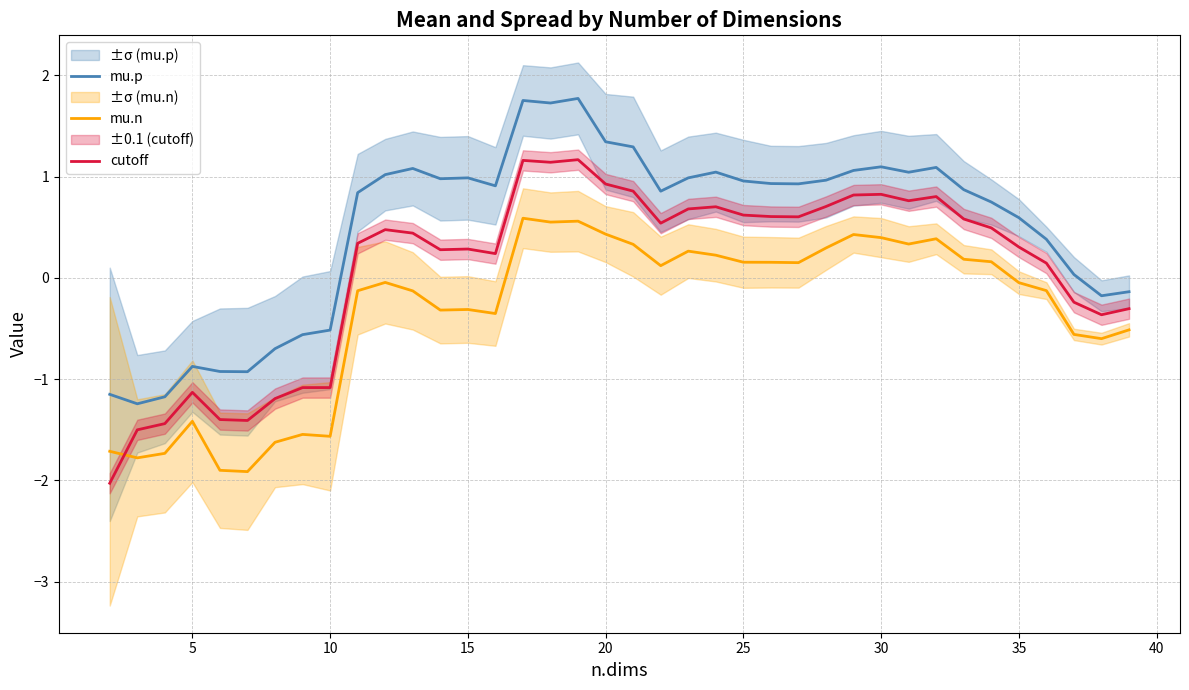

The value of mu.n at 20 is 0.4. True or false?

True